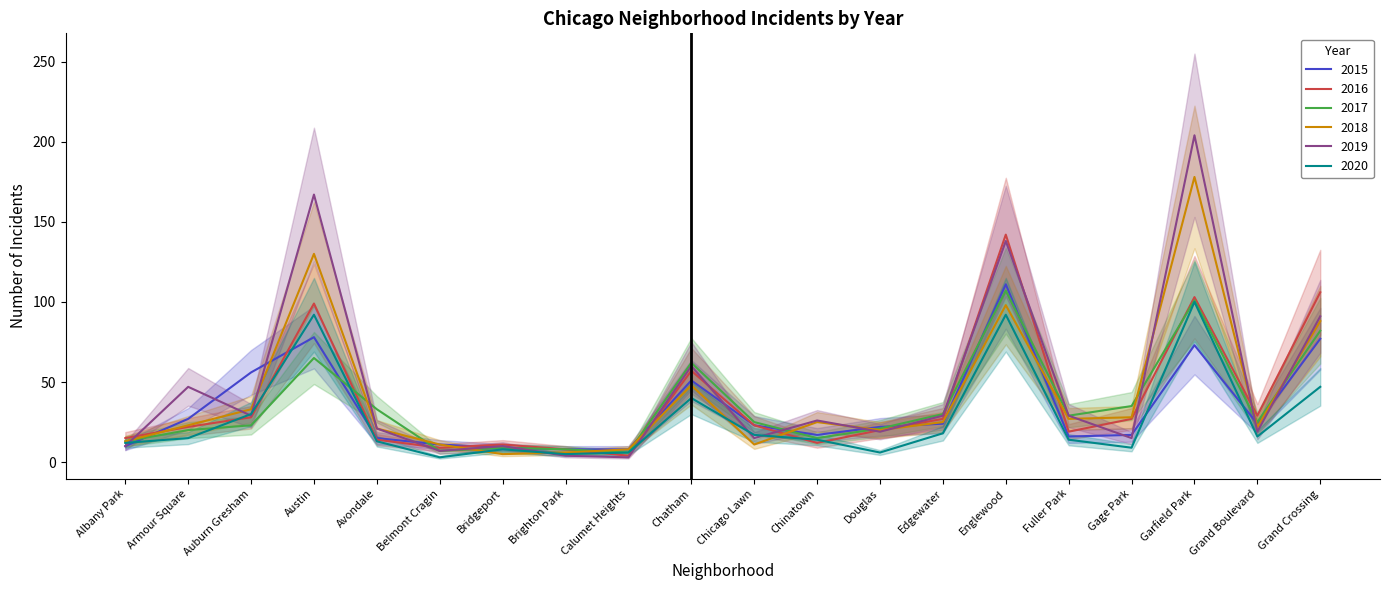

The 2018 series shows 21 at Avondale. True or false?

True